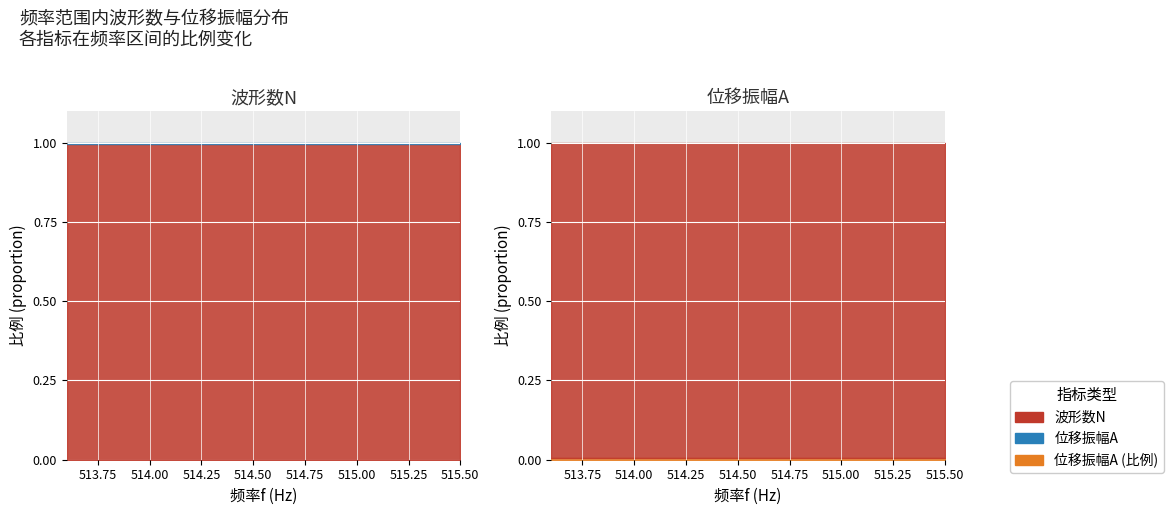

The value of 波形数N at 513.6 is 4.4. True or false?

False